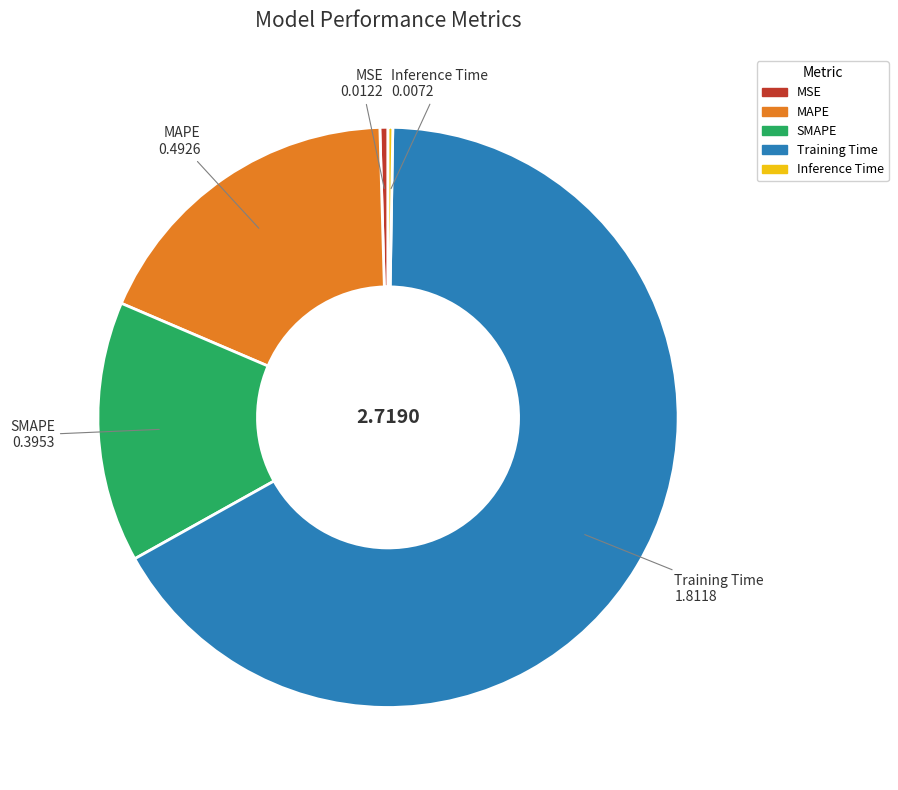

What is the majority slice?

Training Time